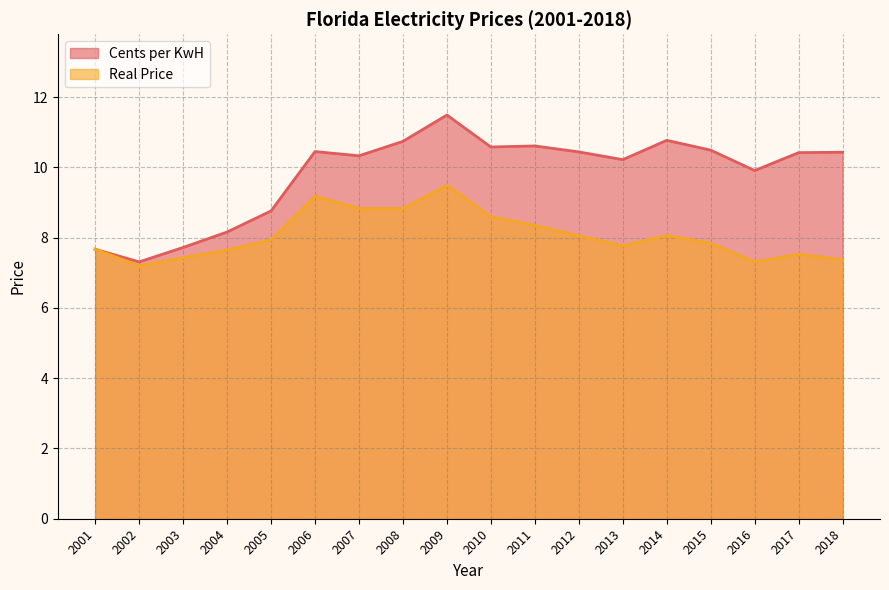

What is the maximum value for Cents per KwH?

11.5